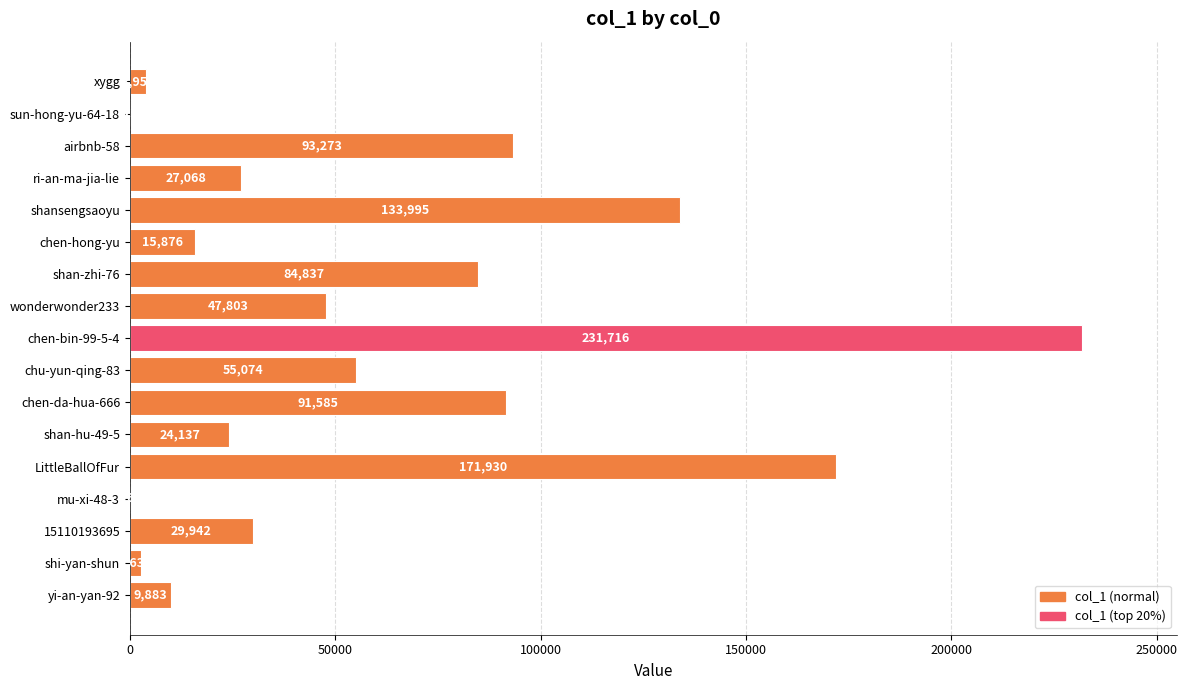

Between xygg and ri-an-ma-jia-lie, which is larger?

ri-an-ma-jia-lie